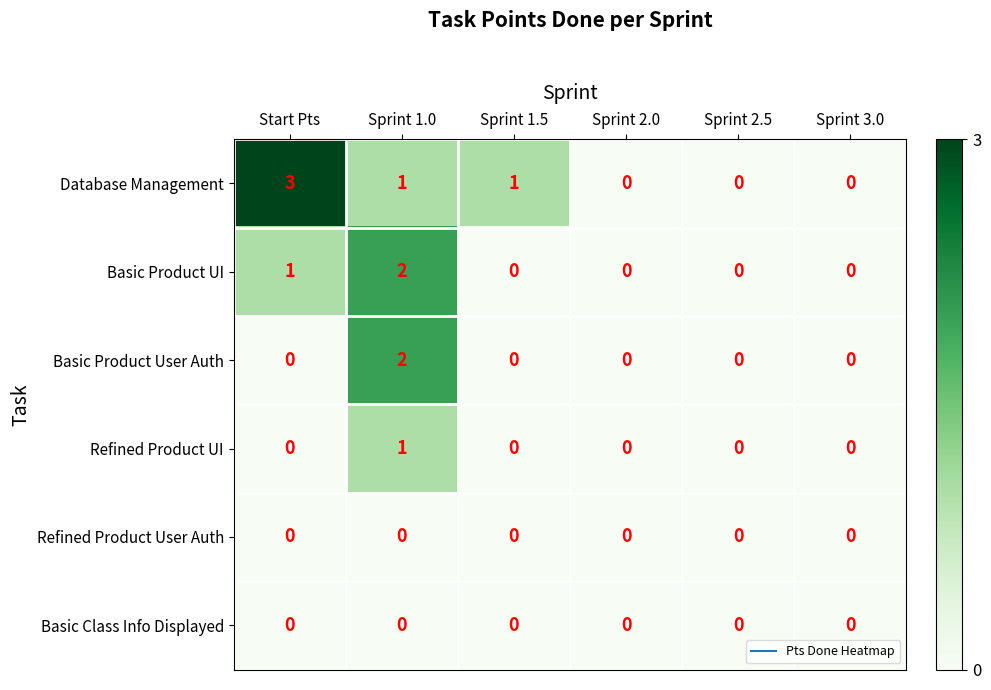

Which series has the largest total across all categories?

Database Management